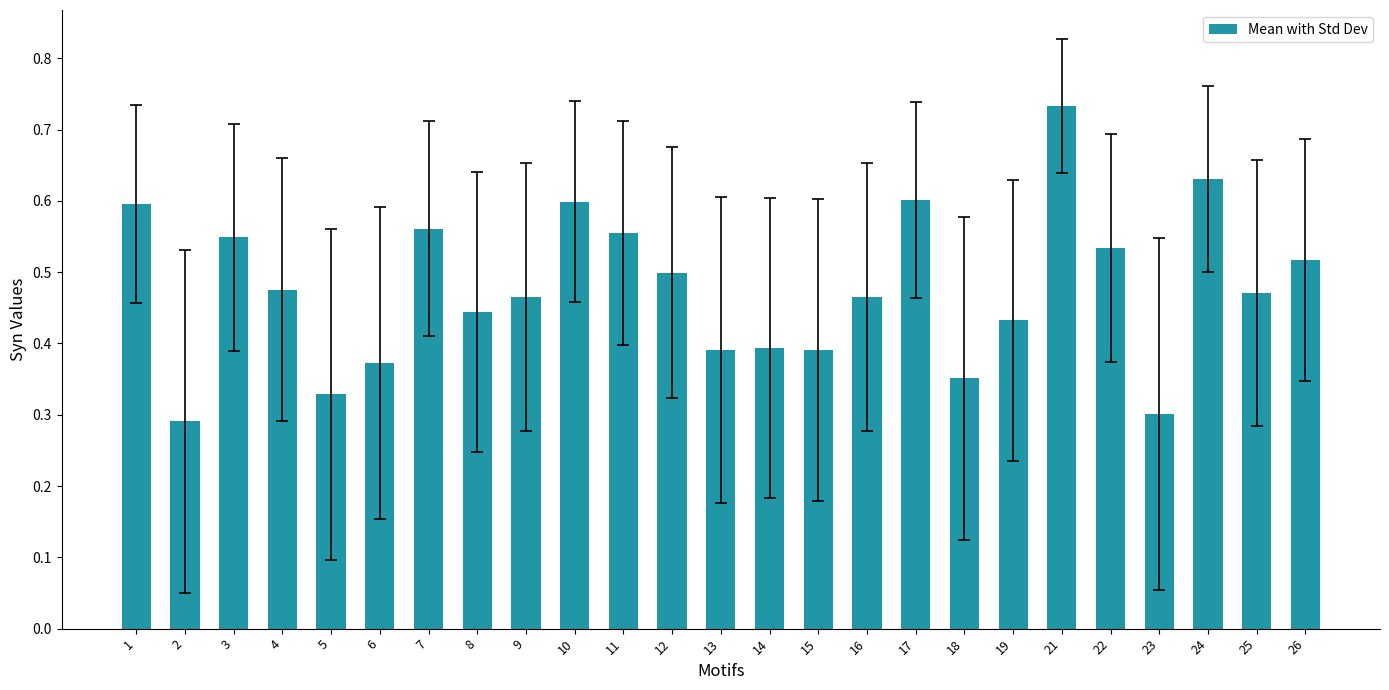

How many bars are there in total?

25